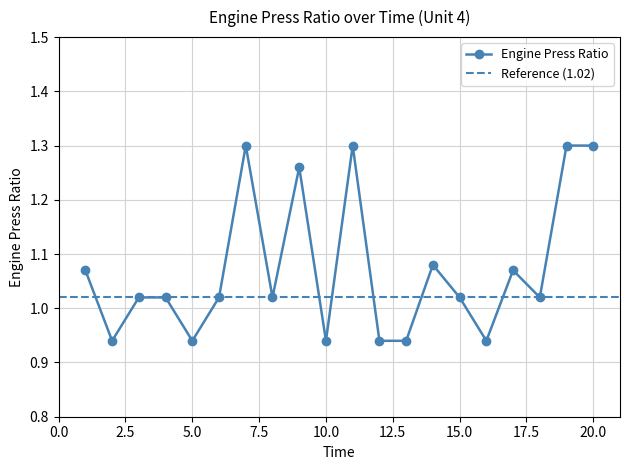

What is the sum of the values at 12 and 7?

2.2